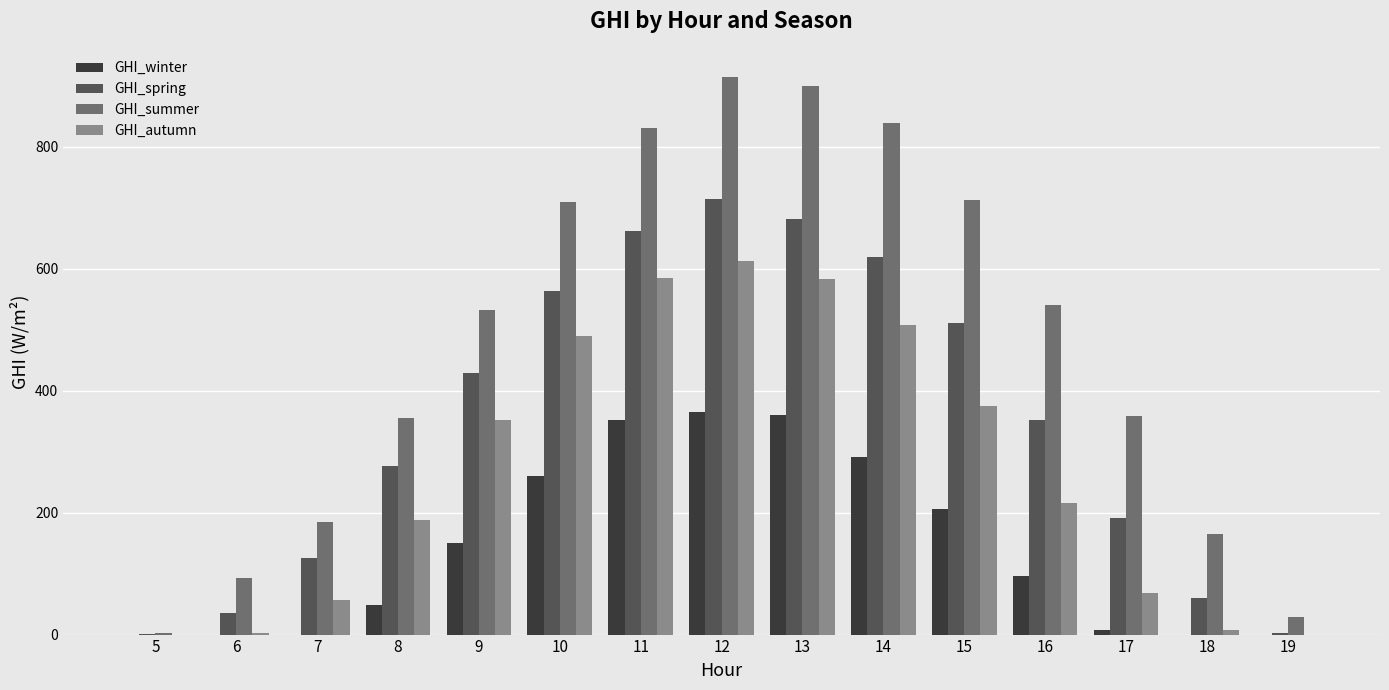

What is the difference between the GHI_autumn values at 7 and 10?

432.4